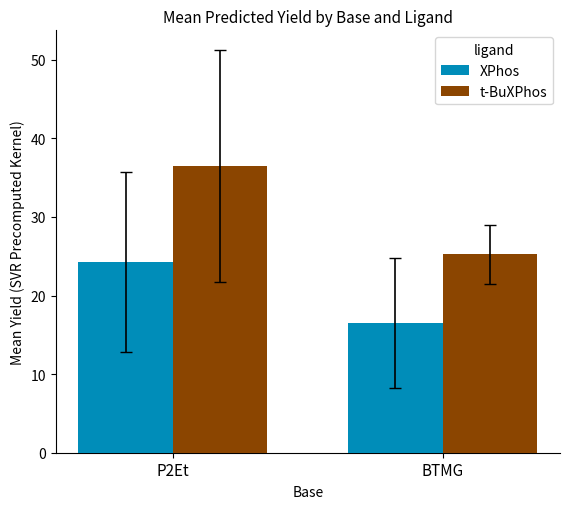

What are all the series names shown in the legend?

XPhos, t-BuXPhos